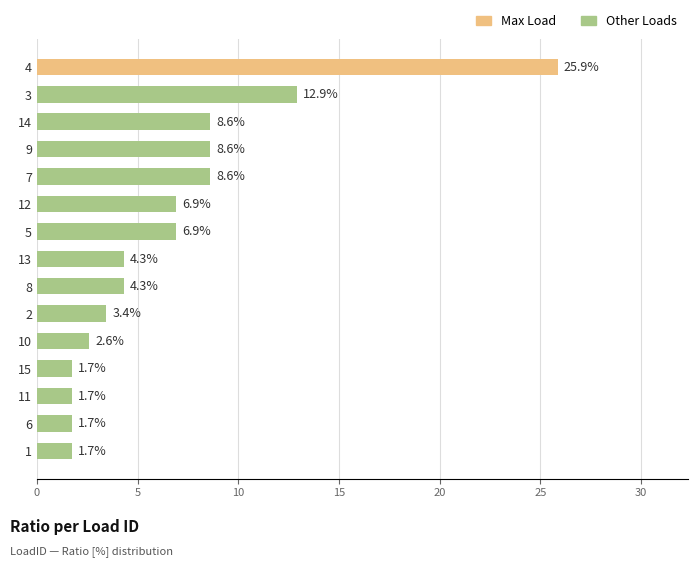

Where is the data nearest to the value 13?

3